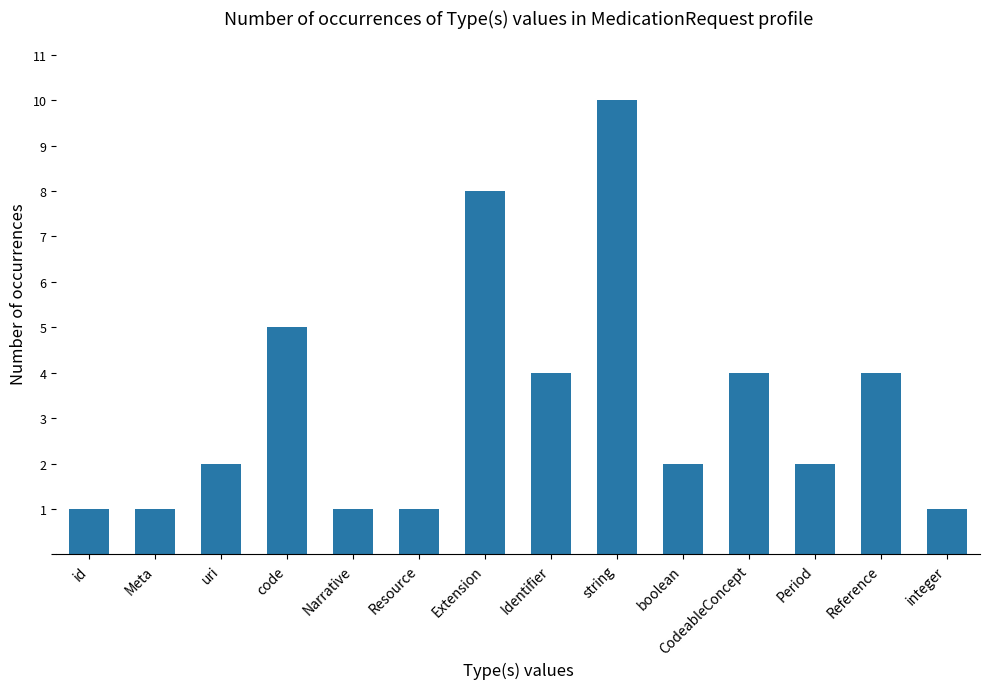

The chart shows a value of 2 at id. True or false?

False